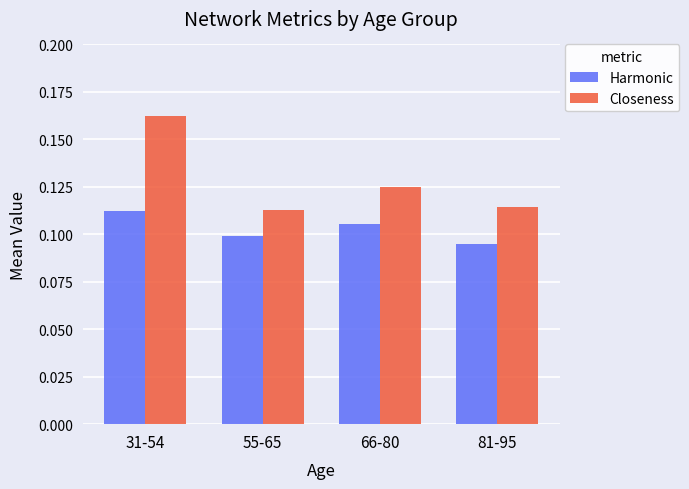

Count the Closeness values in the range 0 to 1.

4